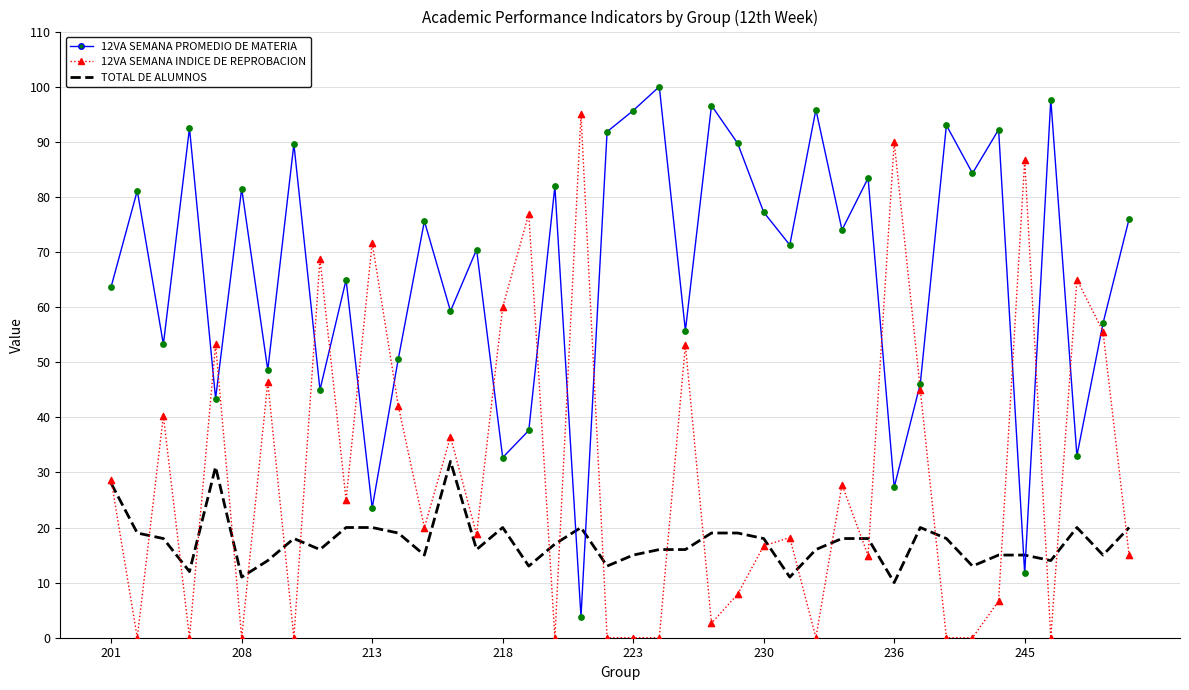

True or false: 12VA SEMANA INDICE DE REPROBACION and 12VA SEMANA PROMEDIO DE MATERIA intersect in this chart.

True